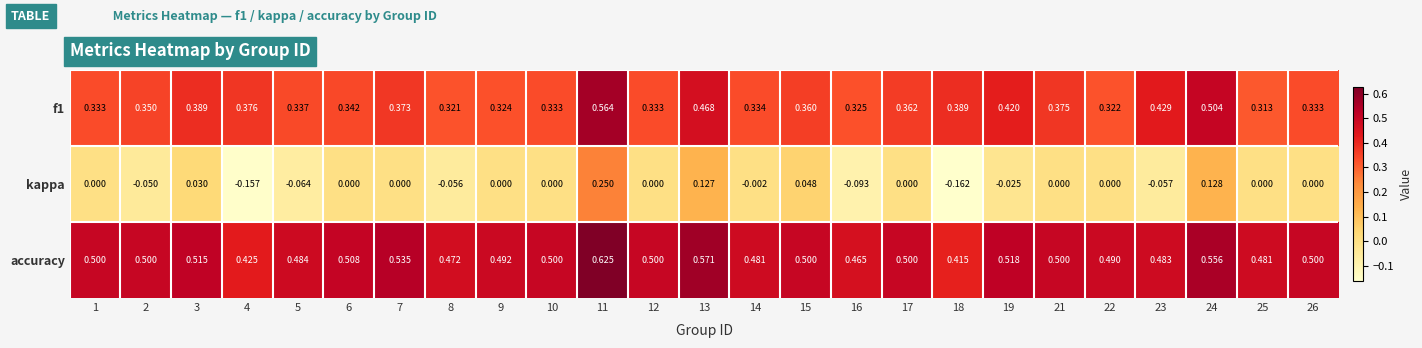

At which category does the chart reach its minimum across all series?

18